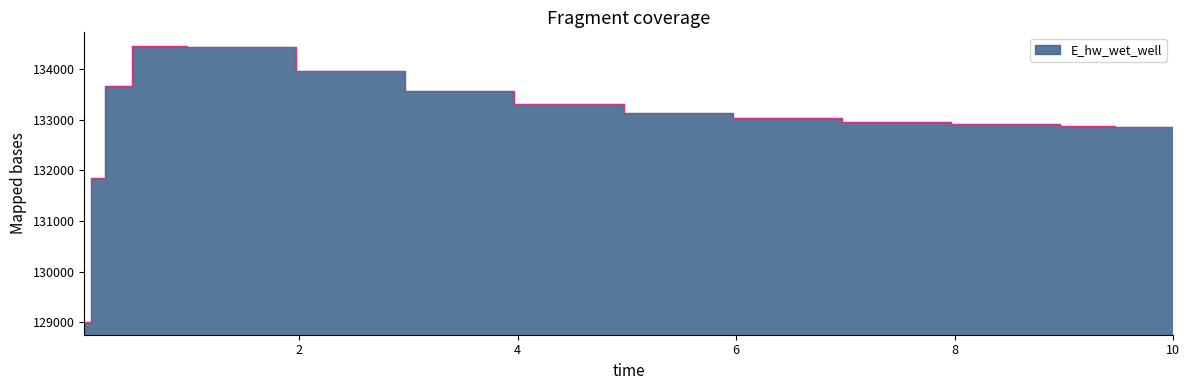

What is the label of the 12th point from the right?

0.46875